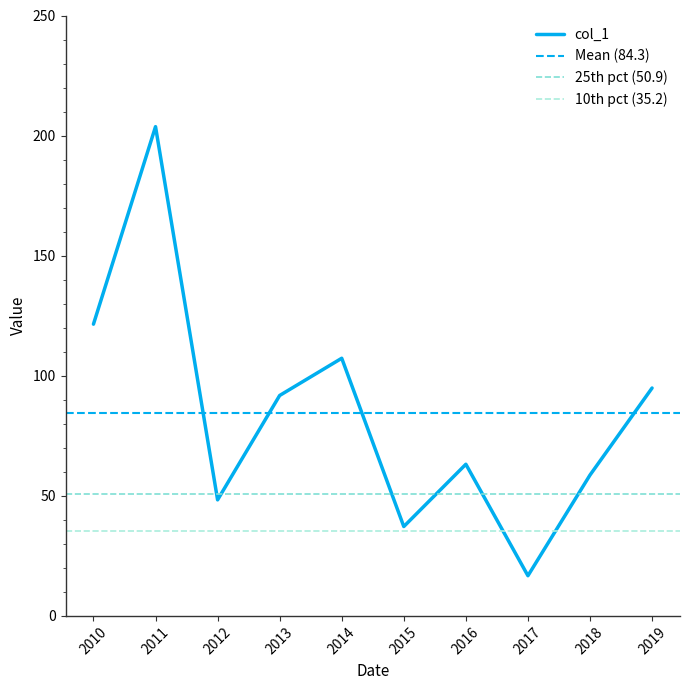

Where is col_1 nearest to the value 110?

2014